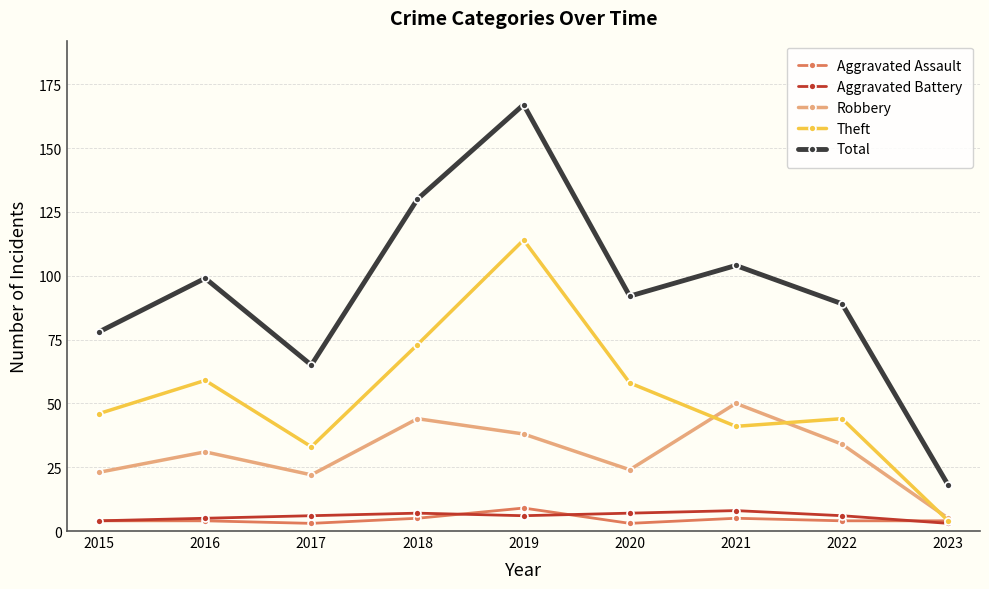

What is the difference between the highest and lowest values at 2018?

125